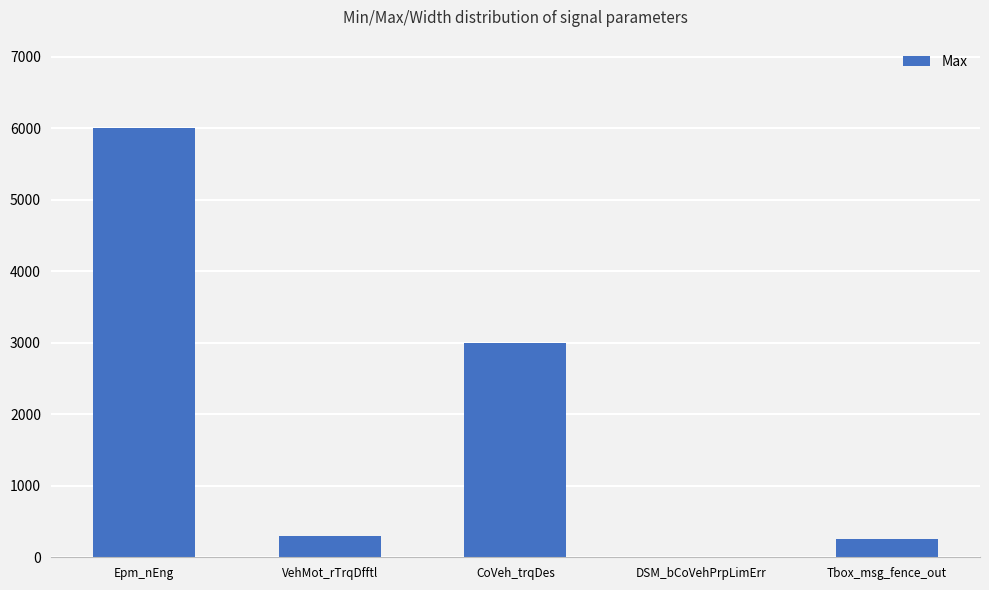

Does the chart contain stacked bars?

No